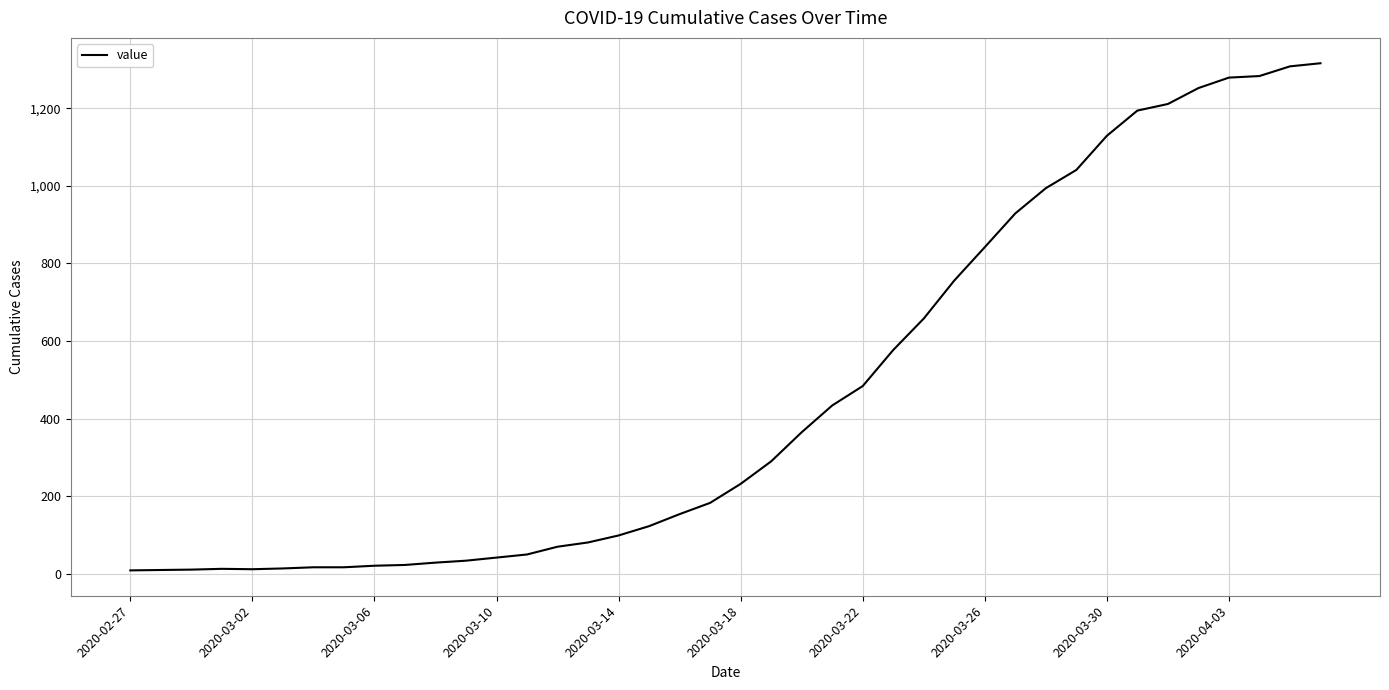

What is the difference between the maximum and minimum values?

1307